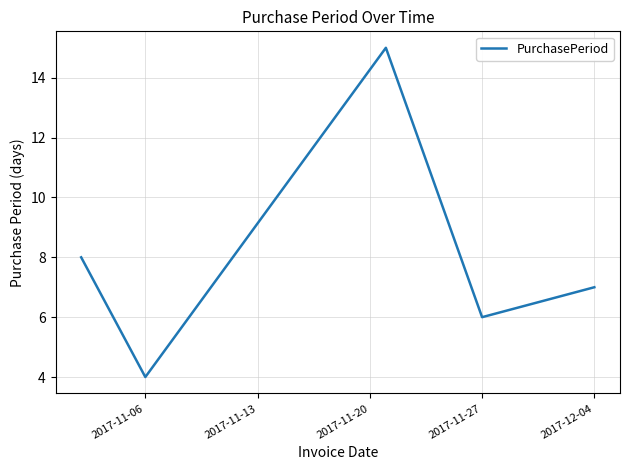

What is the minimum value shown in the chart?

4